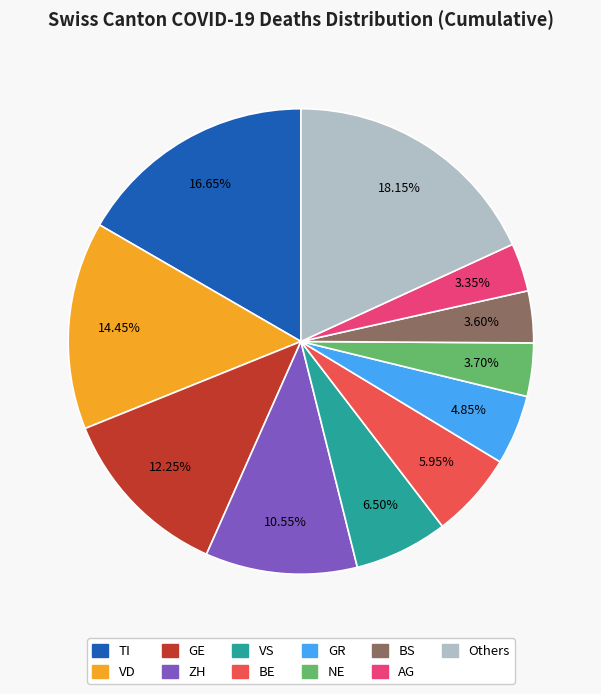

Is there a majority slice in this chart?

No